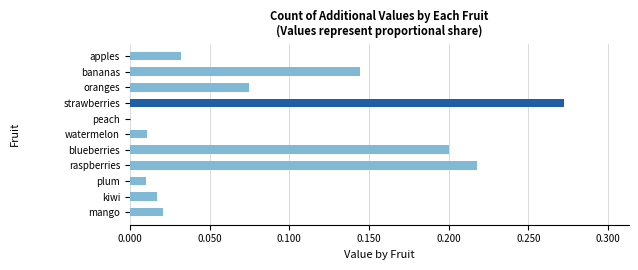

How many distinct data groups are displayed?

1